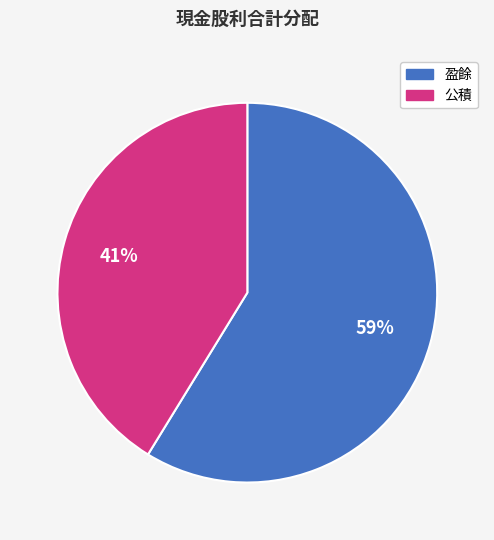

Does any single category account for the majority?

Yes